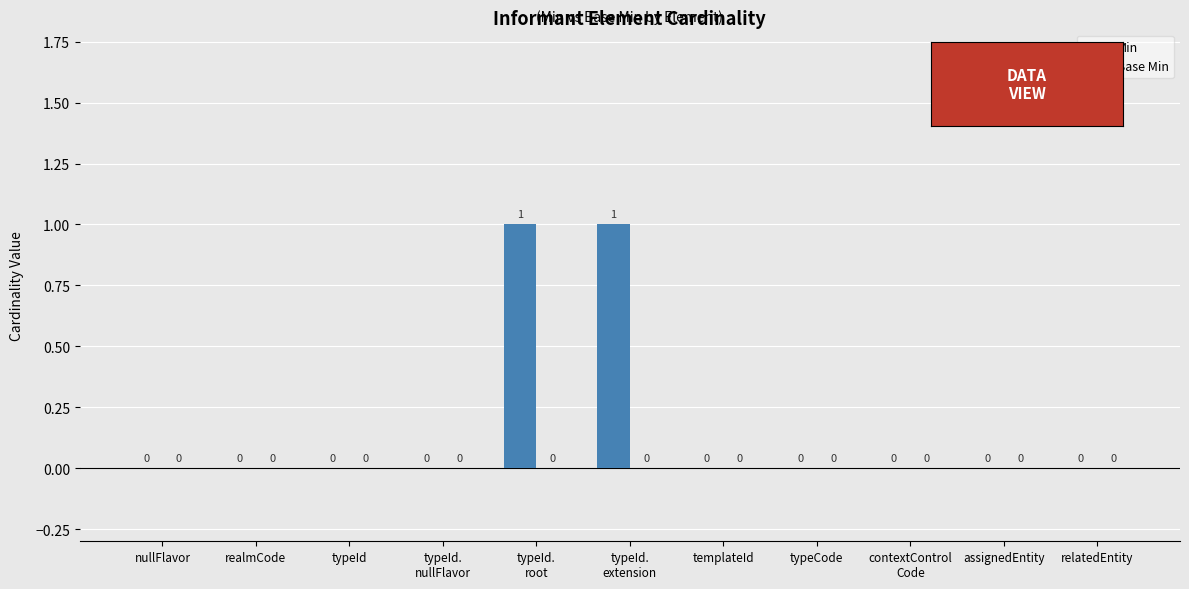

How many values are between 0 and 1?

11